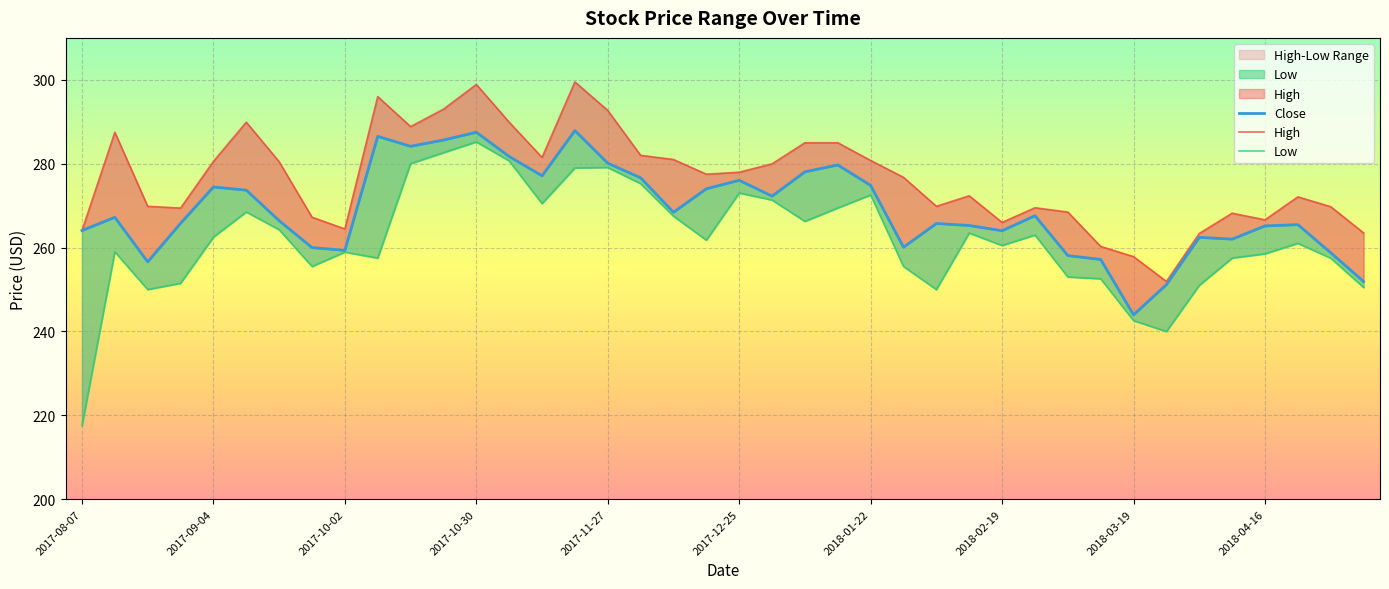

True or false: Low has a value of 108.7 at 2018-03-26.

False